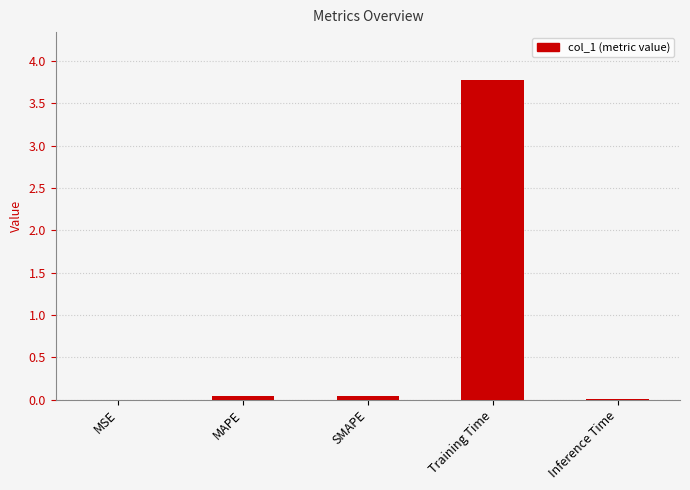

The chart shows a value of 0.0 at Inference Time. True or false?

True